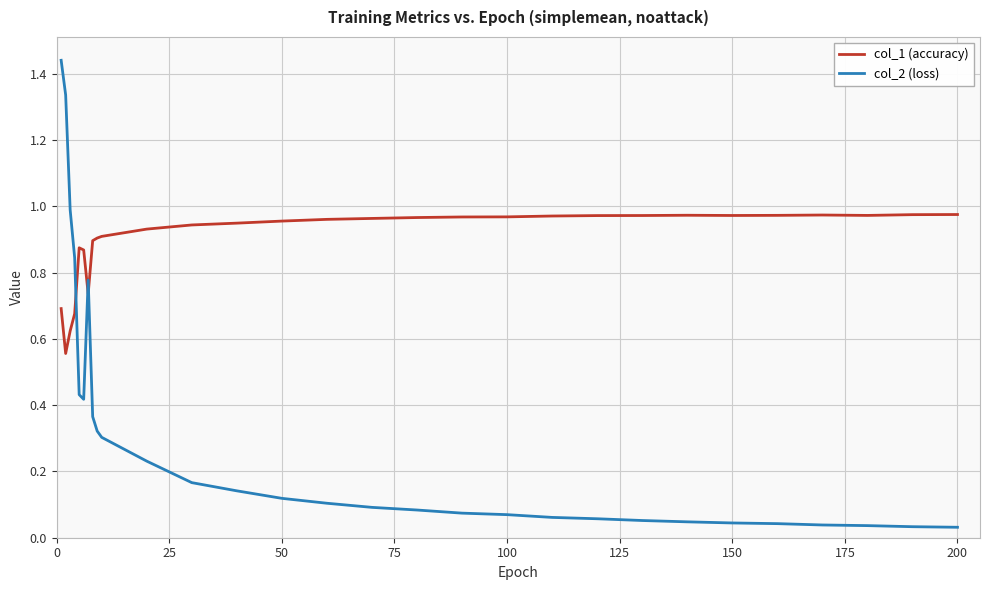

Which series has the largest total across all categories?

col_1 (accuracy)